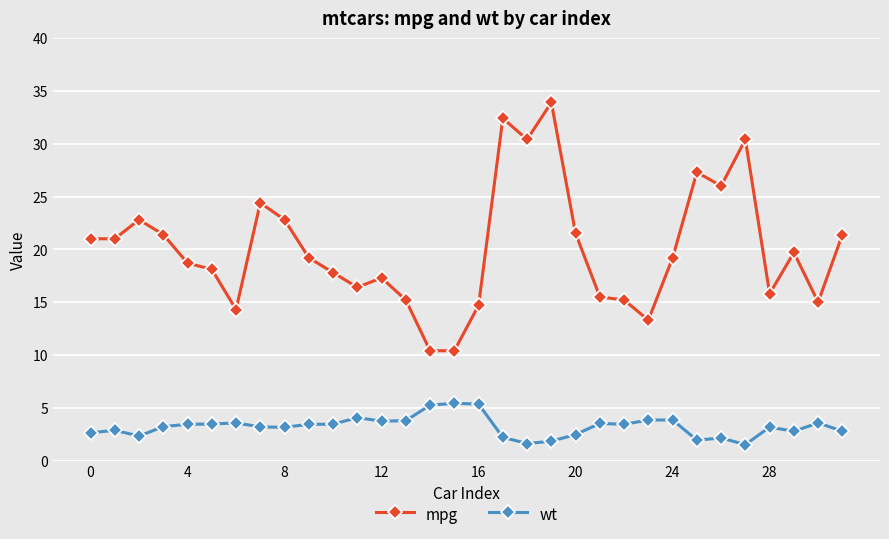

What is the lowest value of the mpg series?

10.4